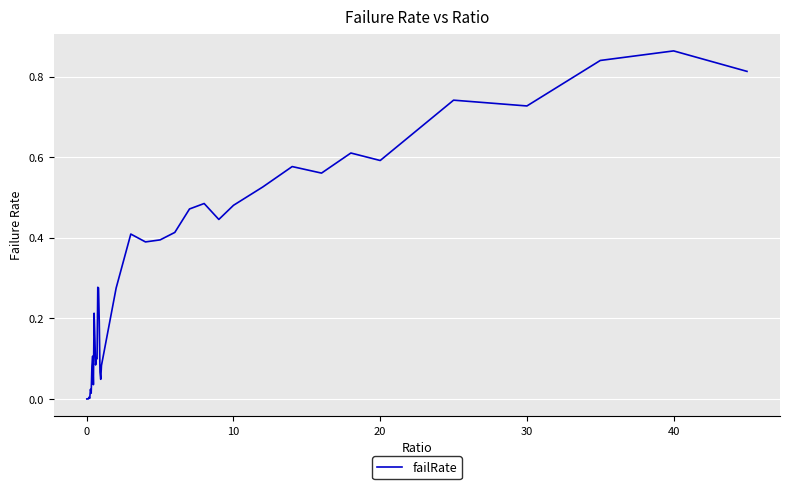

Does the chart display data point markers on the line(s)?

No